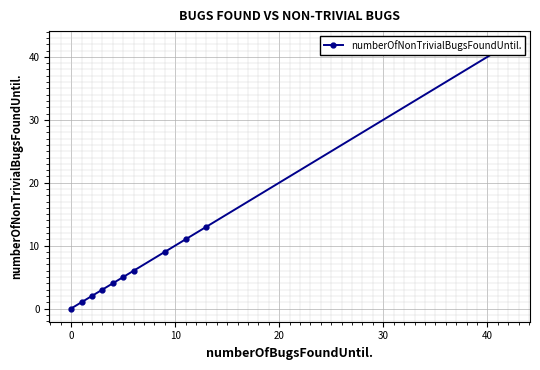

How many values are above zero?

10